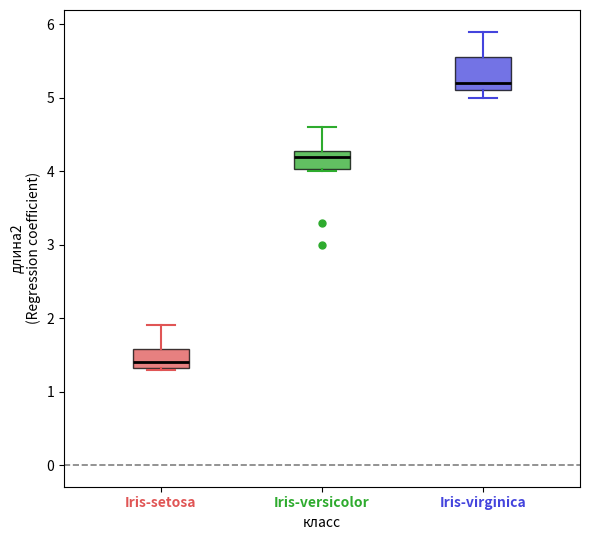

Which box has the lowest median line?

Iris-setosa